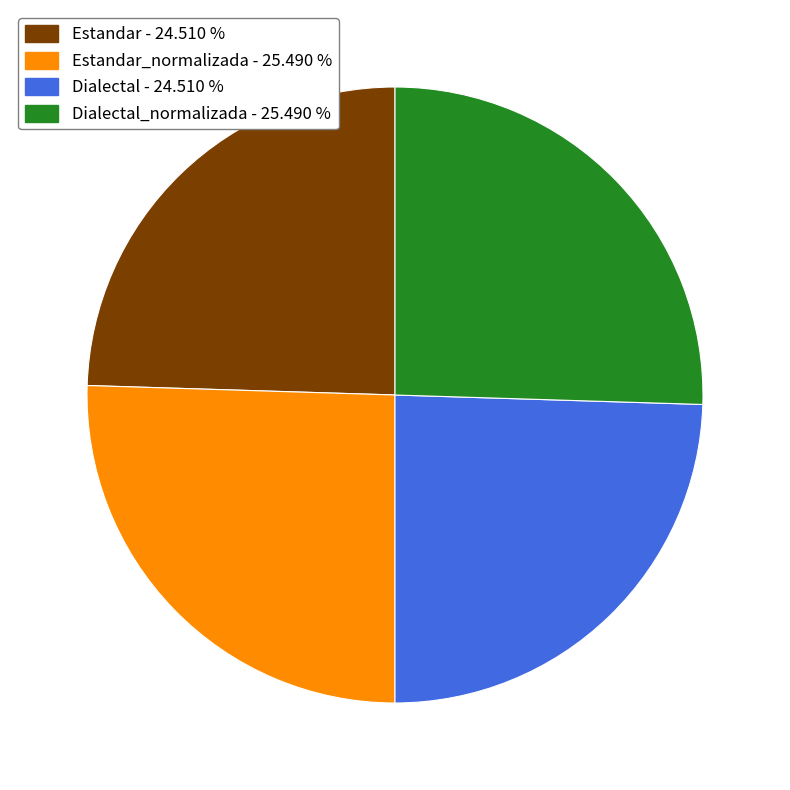

Approximately how many times larger is the value at Dialectal - 24.510 % compared to Estandar_normalizada - 25.490 %?

1.0